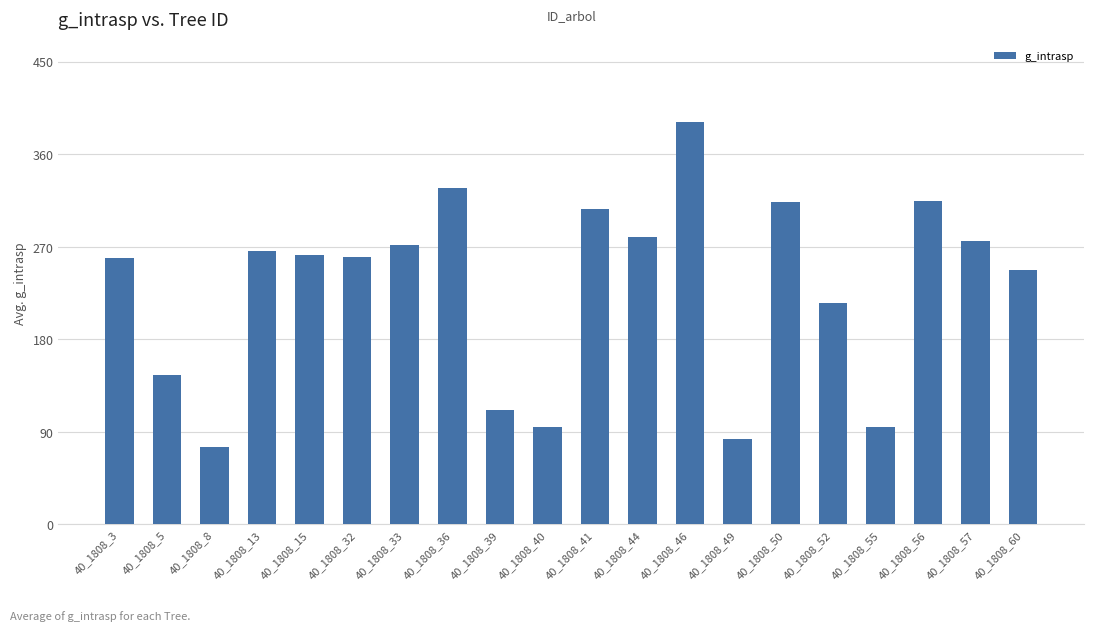

How many distinct data groups are displayed?

1